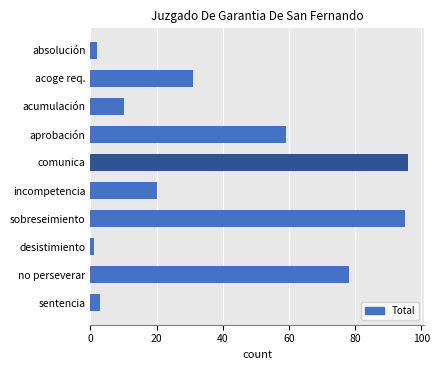

The value at incompetencia is 9. True or false?

False